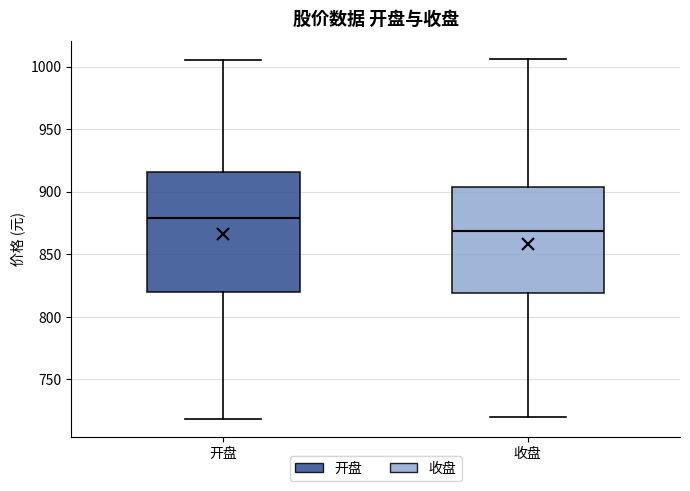

Comparing the boxes themselves (not the whiskers), which one is the tallest?

开盘